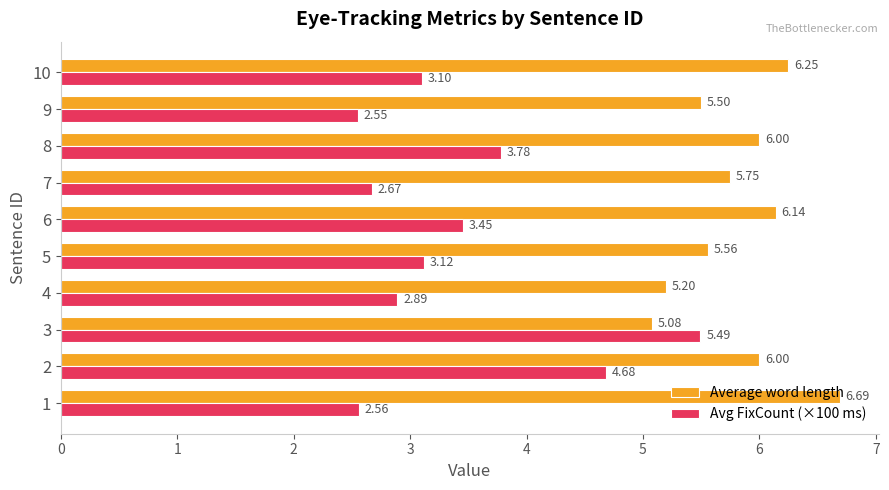

What is the spread (max minus min) of values at 1?

4.1